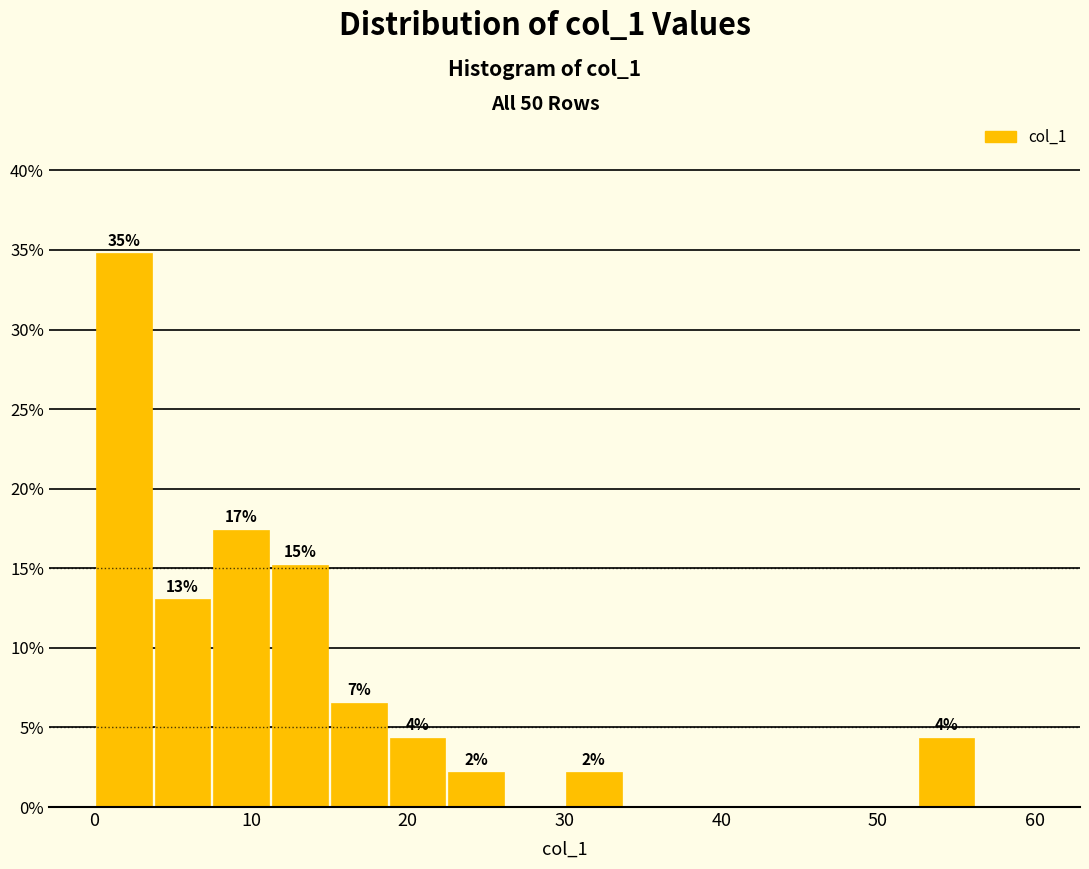

Read against the x-axis, roughly where is the centre of the tallest bar?

2